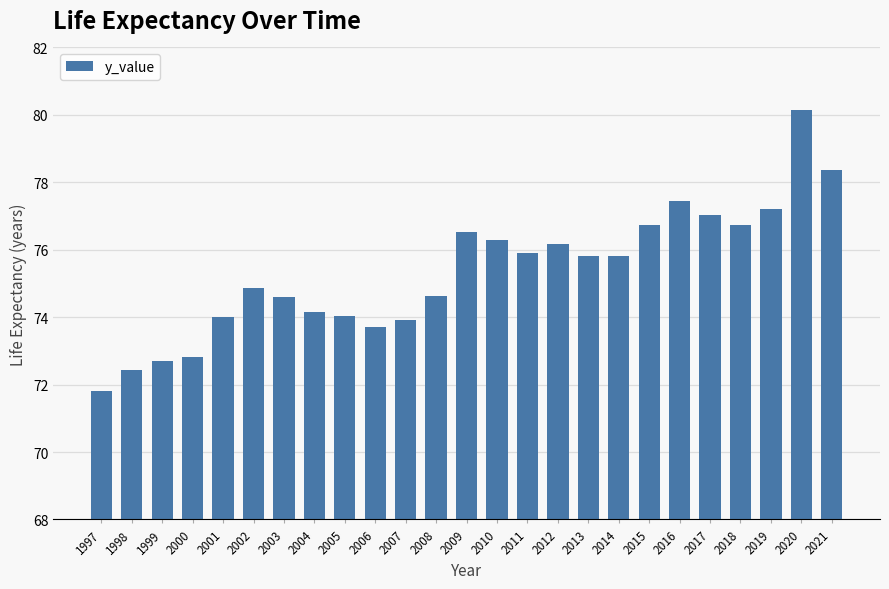

What is the value of the 1st bar from the left?

71.8